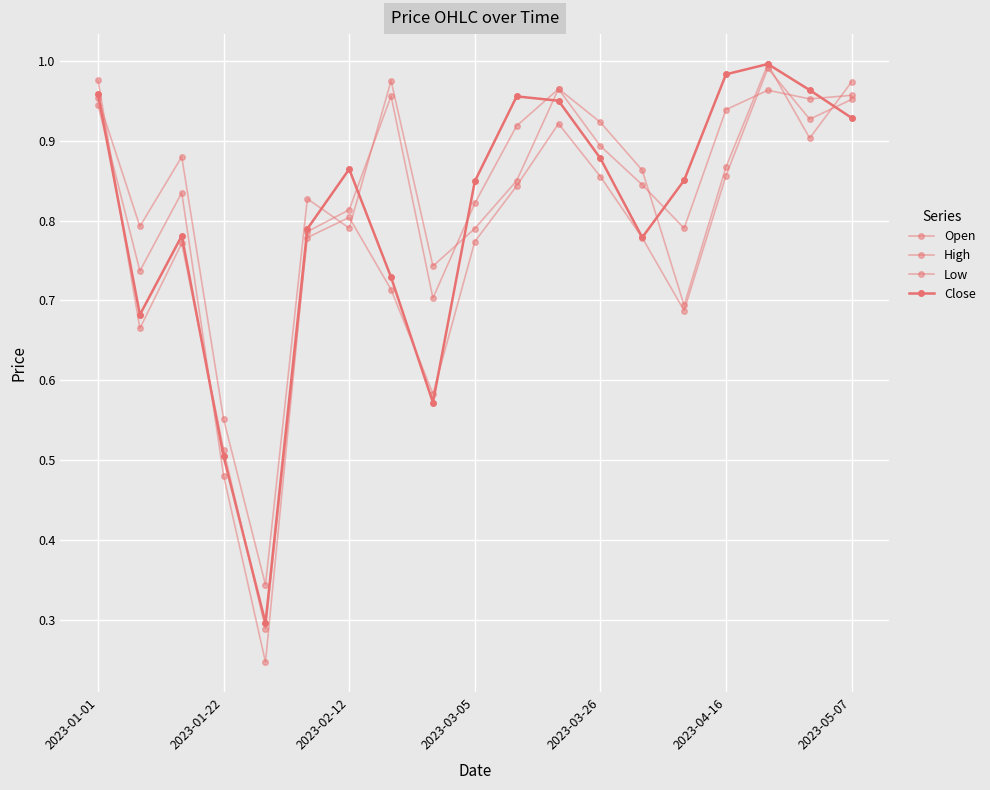

Does the chart display data point markers on the line(s)?

Yes